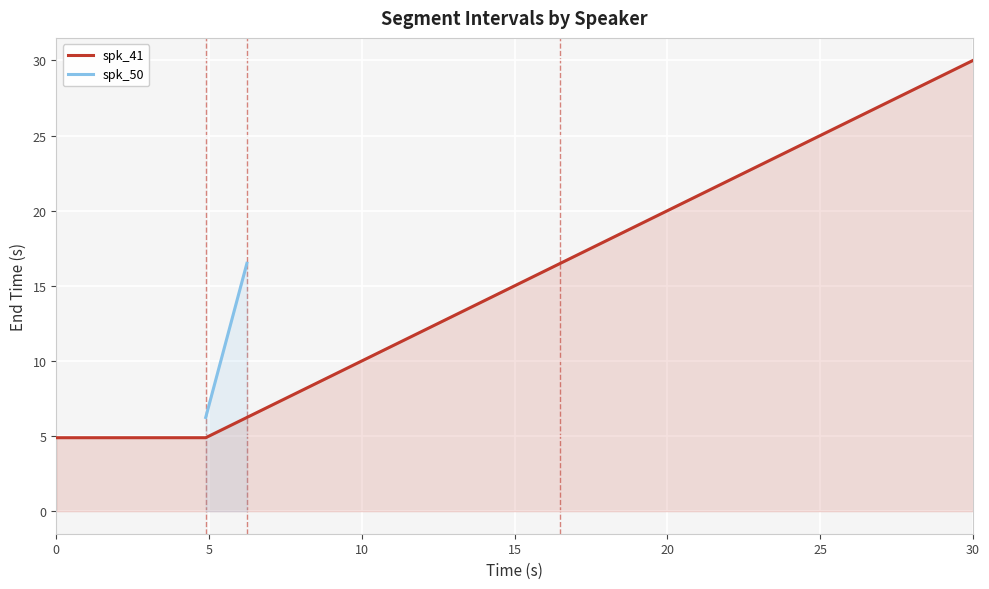

Is it true that spk_41 equals 7.1 at 30?

False